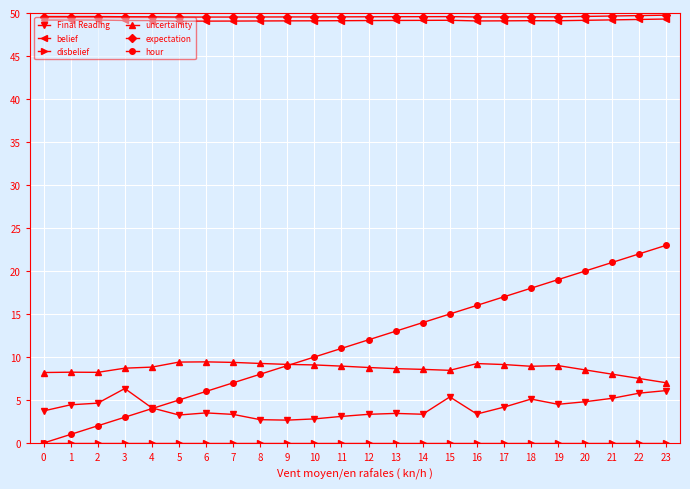

The expectation series shows 49.6 at 11. True or false?

True